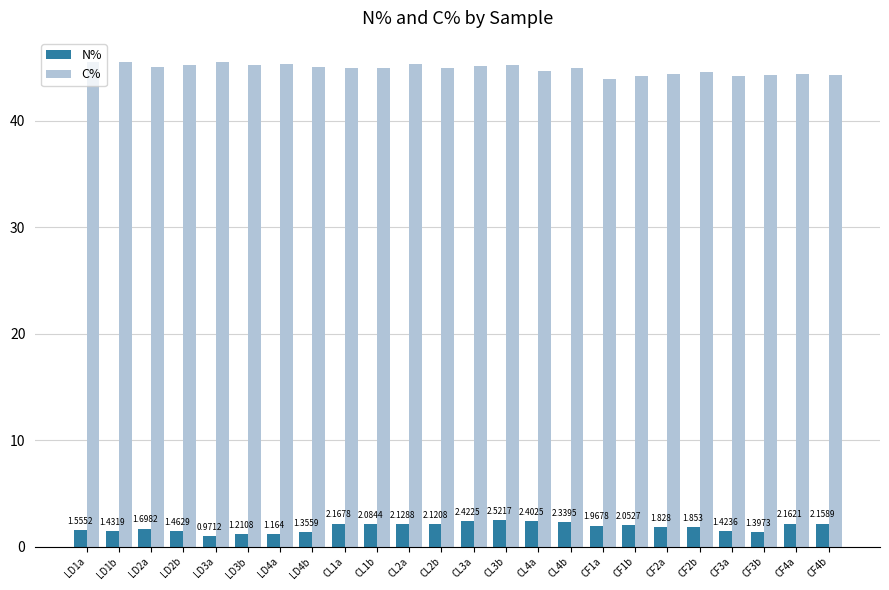

What is the difference between the second highest and second lowest values in the C% series?

1.3